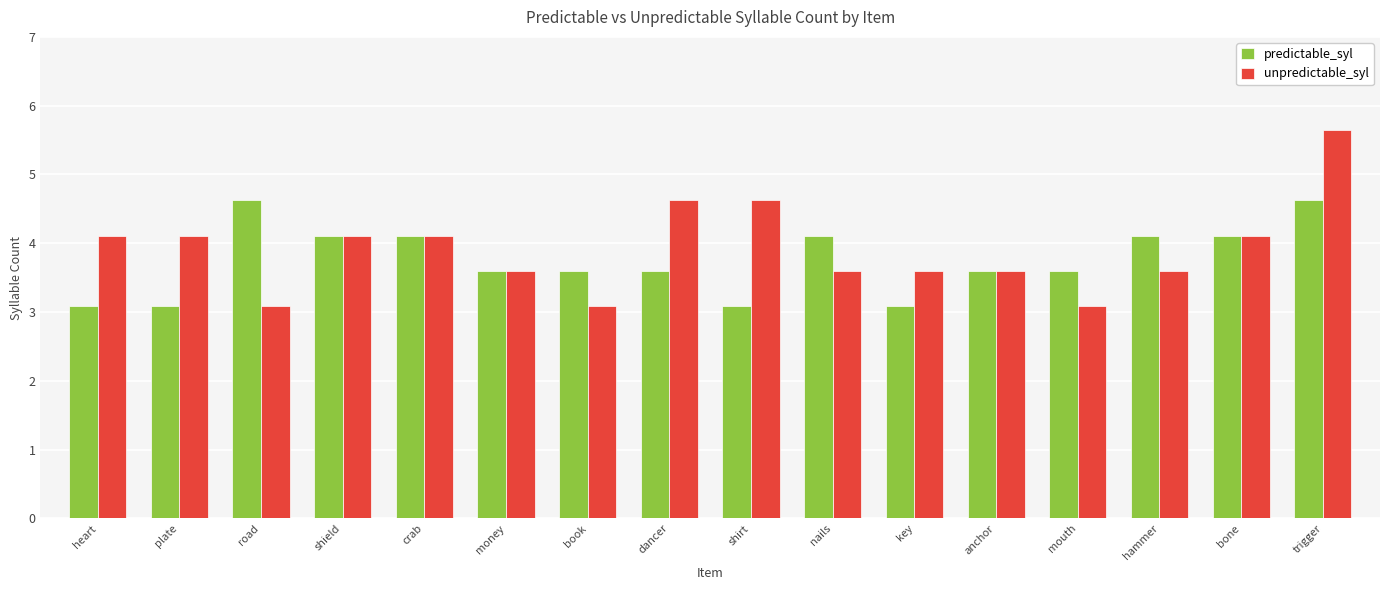

The value of unpredictable_syl at trigger is 5.7. True or false?

True